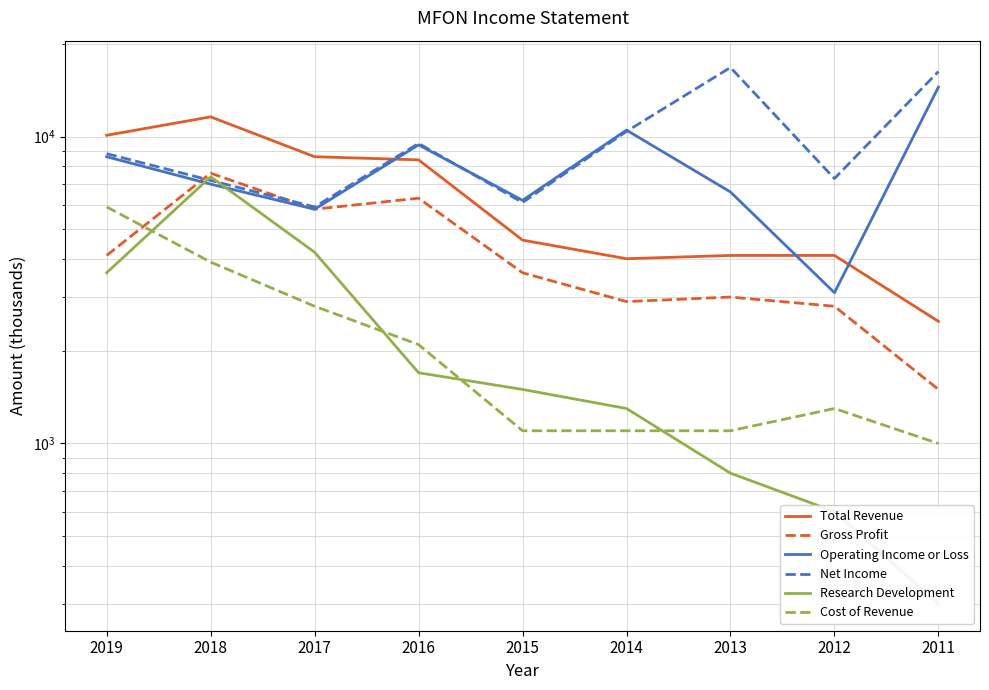

At 2015, list the series in order from smallest to largest.

Cost of Revenue, Research Development, Gross Profit, Total Revenue, Net Income, Operating Income or Loss